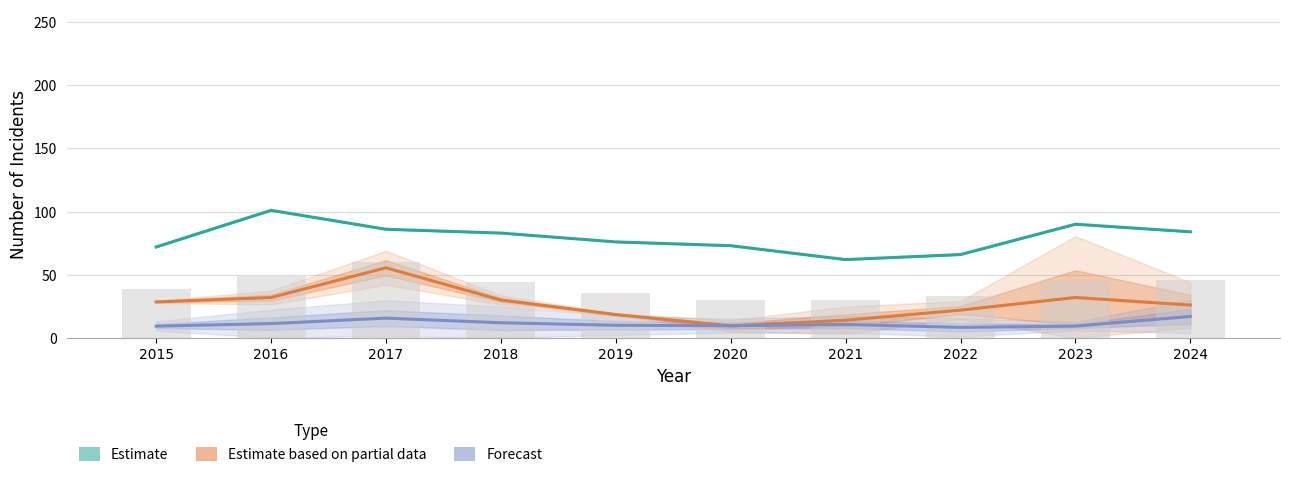

What is the difference between the Estimate based on partial data values at 2021 and 2015?

14.5